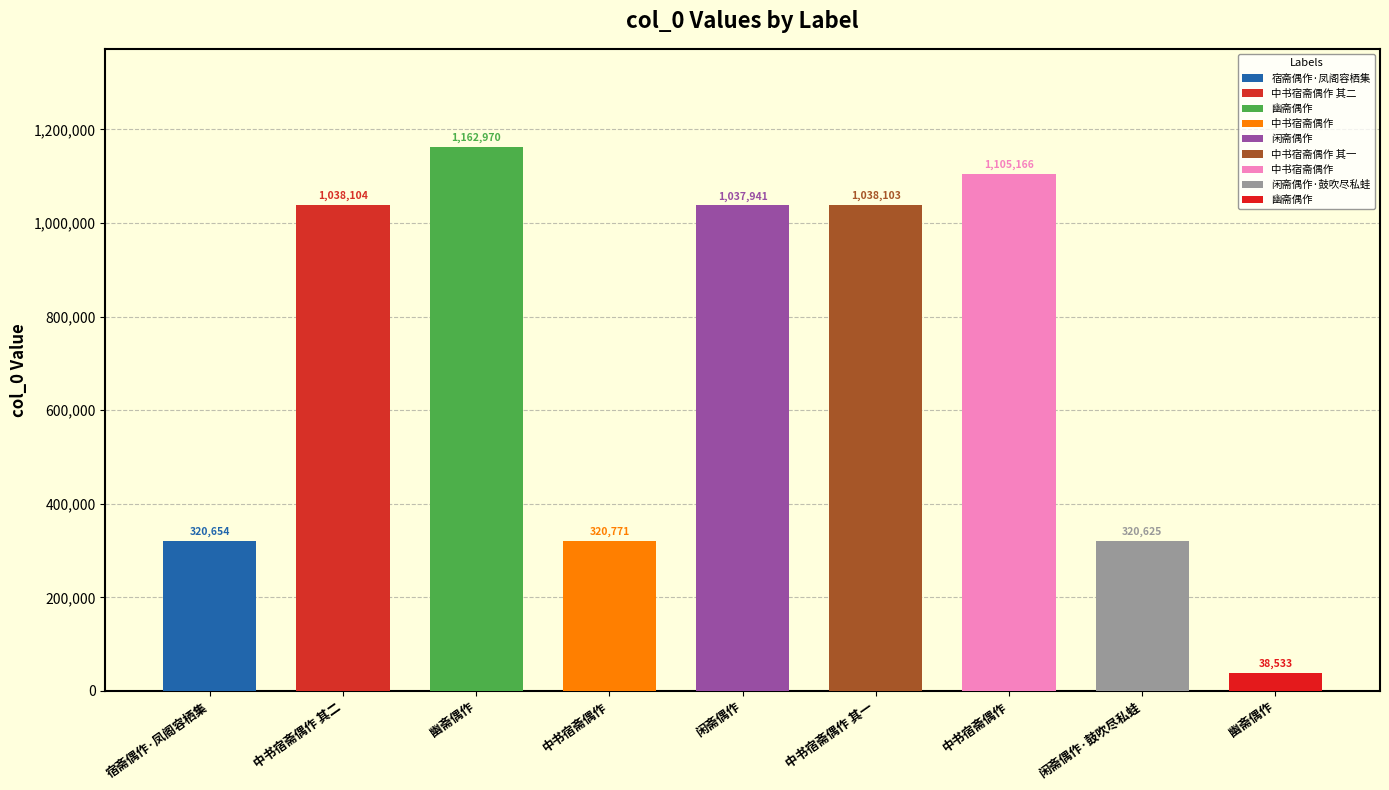

The chart shows a value of 320654 at 宿斋偶作·凤阁容栖集. True or false?

True